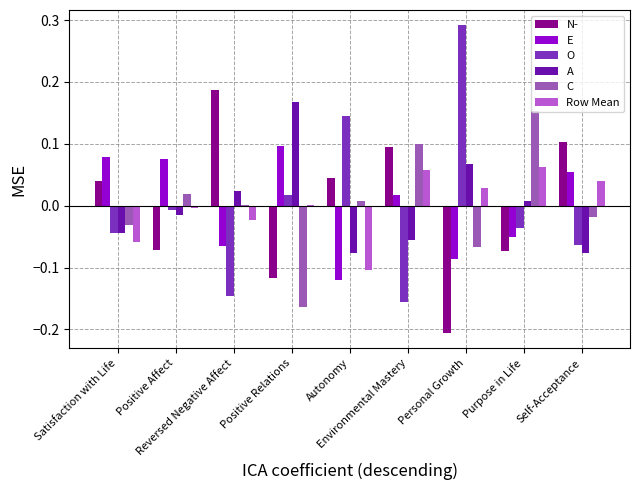

Between Environmental Mastery and Personal Growth, which series saw the biggest shift?

O